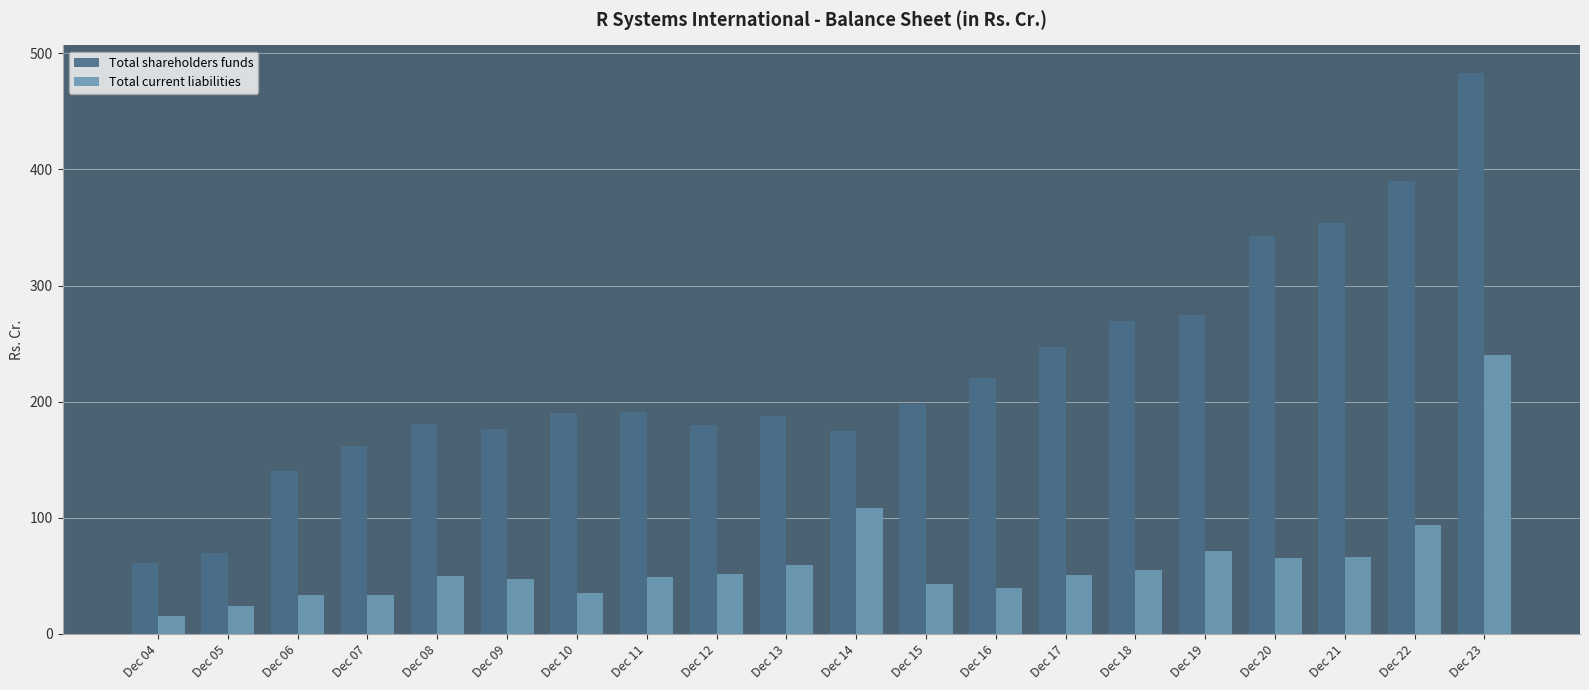

List the series in order of their peak value, highest first.

Total shareholders funds, Total current liabilities